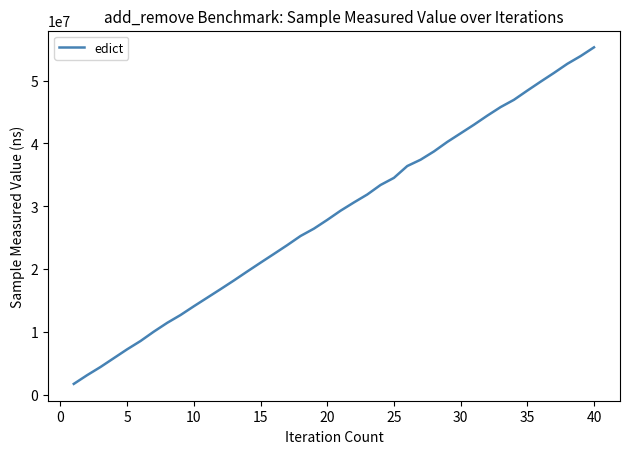

What is the smallest value displayed?

1714800